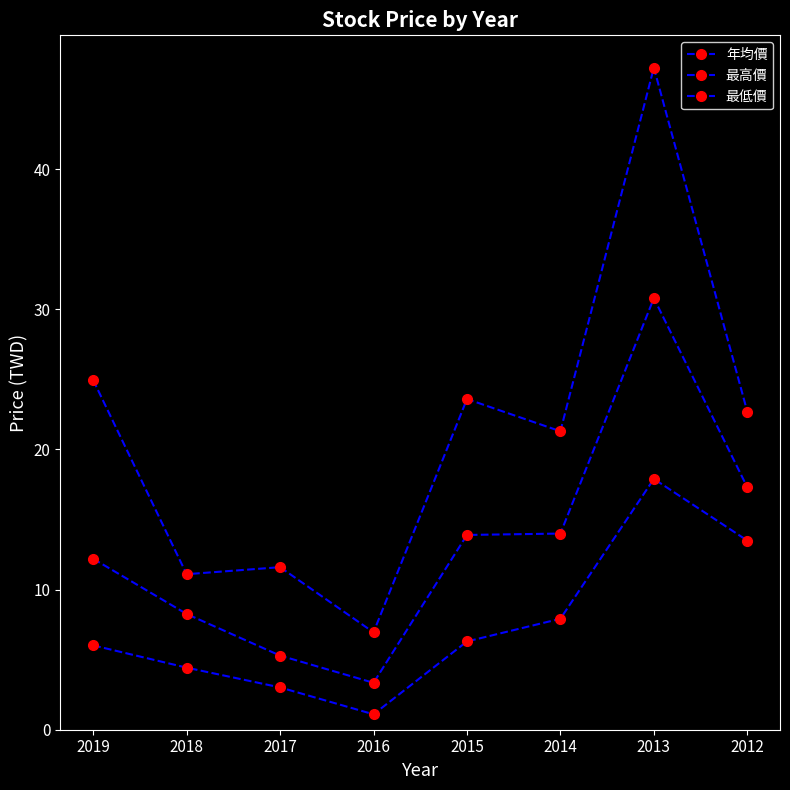

True or false: 最高價 and 年均價 cross at least once.

False